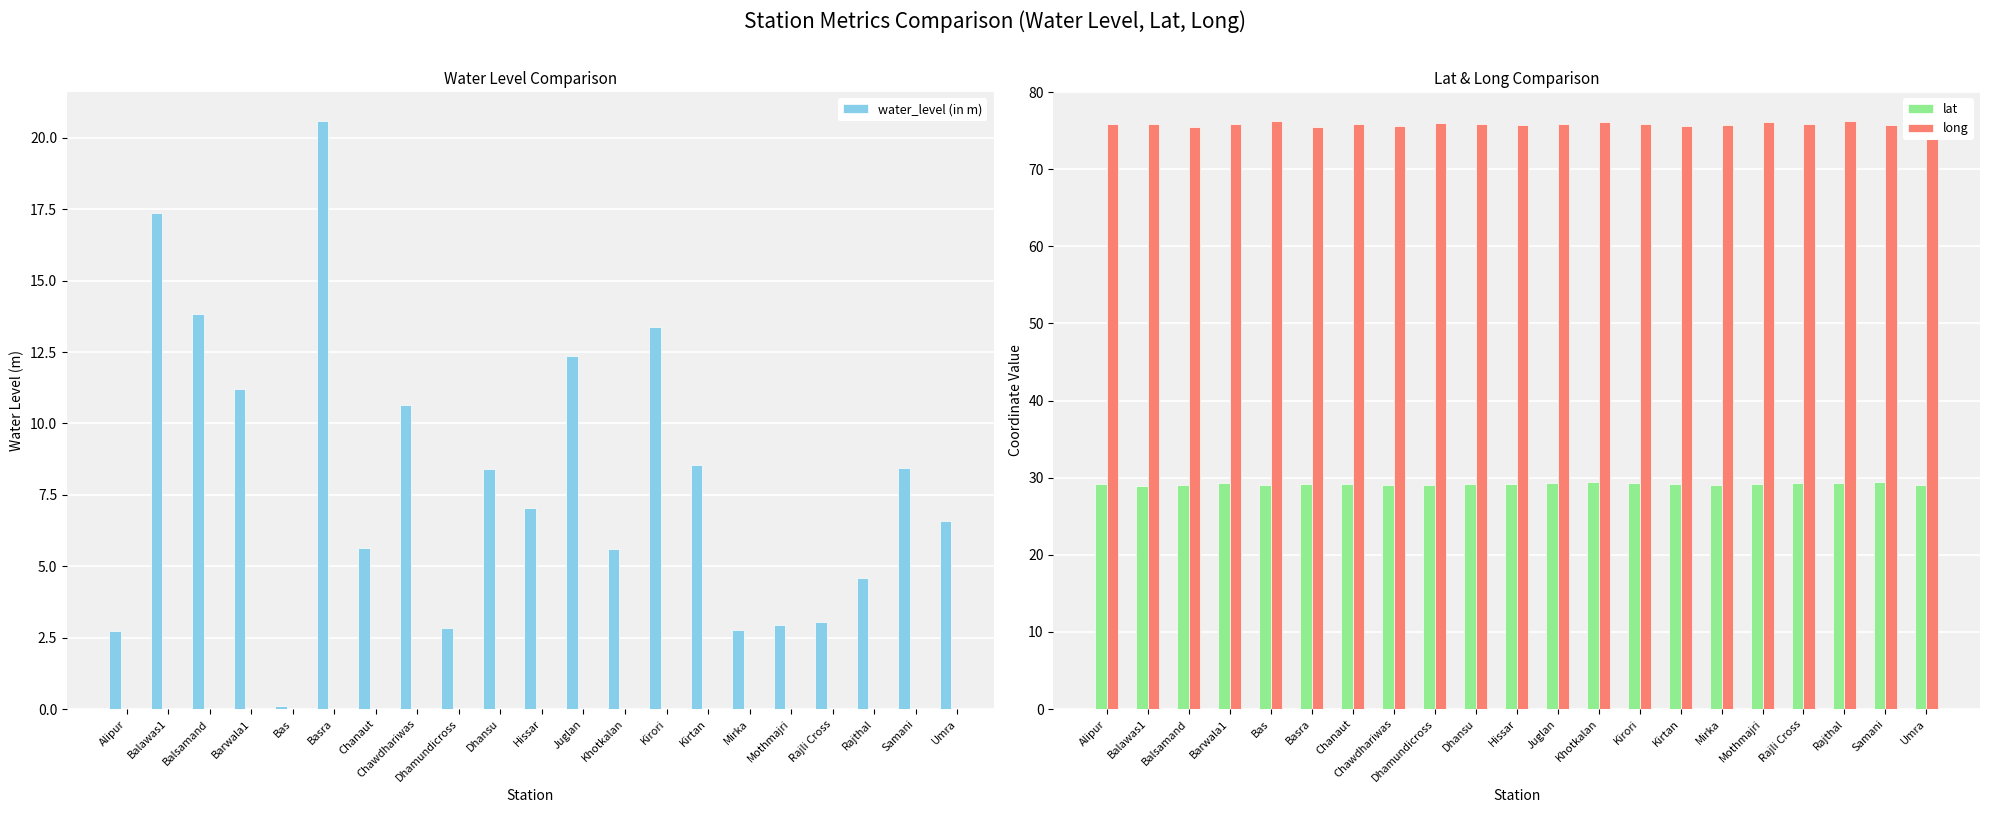

What is the lowest value of the lat series?

29.0